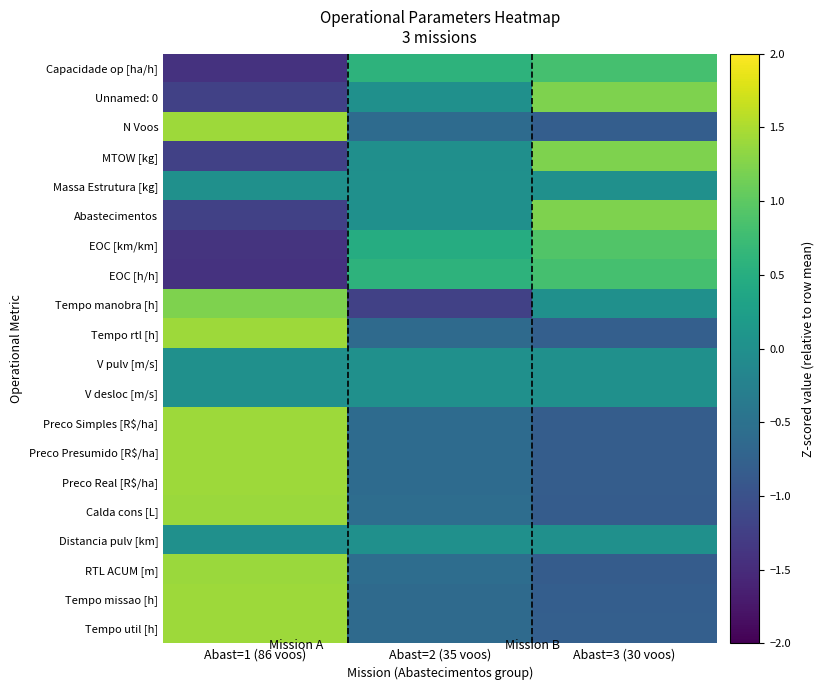

Reading left to right, transcribe all the data shown in this chart.

Capacidade op [ha/h]: Abast=1 (86 voos)=-1.4	Abast=2 (35 voos)=0.6	Abast=3 (30 voos)=0.8
Unnamed: 0: Abast=1 (86 voos)=-1.2	Abast=2 (35 voos)=0.0	Abast=3 (30 voos)=1.2
N Voos: Abast=1 (86 voos)=1.4	Abast=2 (35 voos)=-0.6	Abast=3 (30 voos)=-0.8
MTOW [kg]: Abast=1 (86 voos)=-1.2	Abast=2 (35 voos)=-0.0	Abast=3 (30 voos)=1.2
Massa Estrutura [kg]: Abast=1 (86 voos)=0.0	Abast=2 (35 voos)=0.0	Abast=3 (30 voos)=0.0
Abastecimentos: Abast=1 (86 voos)=-1.2	Abast=2 (35 voos)=0.0	Abast=3 (30 voos)=1.2
EOC [km/km]: Abast=1 (86 voos)=-1.4	Abast=2 (35 voos)=0.5	Abast=3 (30 voos)=0.9
EOC [h/h]: Abast=1 (86 voos)=-1.4	Abast=2 (35 voos)=0.6	Abast=3 (30 voos)=0.8
Tempo manobra [h]: Abast=1 (86 voos)=1.2	Abast=2 (35 voos)=-1.2	Abast=3 (30 voos)=0.0
Tempo rtl [h]: Abast=1 (86 voos)=1.4	Abast=2 (35 voos)=-0.6	Abast=3 (30 voos)=-0.8
V pulv [m/s]: Abast=1 (86 voos)=0.0	Abast=2 (35 voos)=0.0	Abast=3 (30 voos)=0.0
V desloc [m/s]: Abast=1 (86 voos)=0.0	Abast=2 (35 voos)=0.0	Abast=3 (30 voos)=0.0
Preco Simples [R$/ha]: Abast=1 (86 voos)=1.4	Abast=2 (35 voos)=-0.6	Abast=3 (30 voos)=-0.8
Preco Presumido [R$/ha]: Abast=1 (86 voos)=1.4	Abast=2 (35 voos)=-0.6	Abast=3 (30 voos)=-0.8
Preco Real [R$/ha]: Abast=1 (86 voos)=1.4	Abast=2 (35 voos)=-0.6	Abast=3 (30 voos)=-0.8
Calda cons [L]: Abast=1 (86 voos)=1.4	Abast=2 (35 voos)=-0.6	Abast=3 (30 voos)=-0.8
Distancia pulv [km]: Abast=1 (86 voos)=0.0	Abast=2 (35 voos)=0.0	Abast=3 (30 voos)=0.0
RTL ACUM [m]: Abast=1 (86 voos)=1.4	Abast=2 (35 voos)=-0.6	Abast=3 (30 voos)=-0.8
Tempo missao [h]: Abast=1 (86 voos)=1.4	Abast=2 (35 voos)=-0.6	Abast=3 (30 voos)=-0.8
Tempo util [h]: Abast=1 (86 voos)=1.4	Abast=2 (35 voos)=-0.6	Abast=3 (30 voos)=-0.8